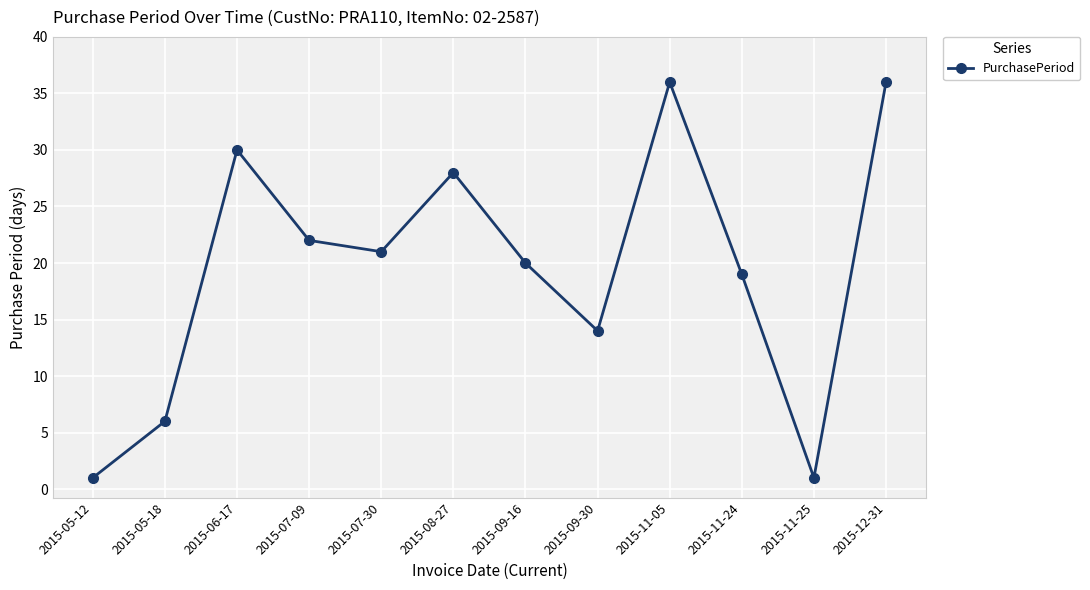

What is the ratio of the value at 2015-07-09 to the value at 2015-05-12?

22.0